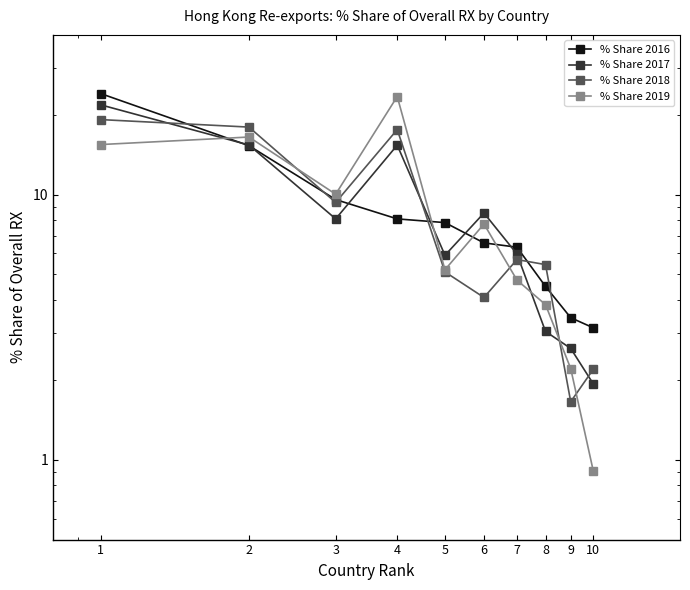

True or false: % Share 2017 has a value of 2.6 at 9.

True